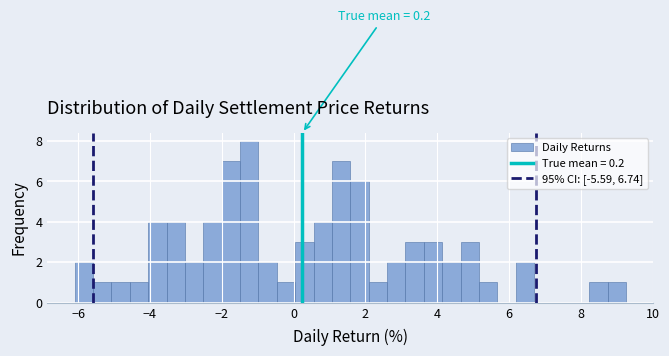

Around what value on the x-axis is the tallest bar? Give the approximate position of its centre, as read against the axis.

-1.2